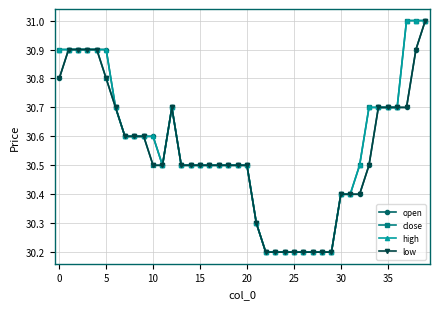

What is the minimum value shown in the chart?

30.2